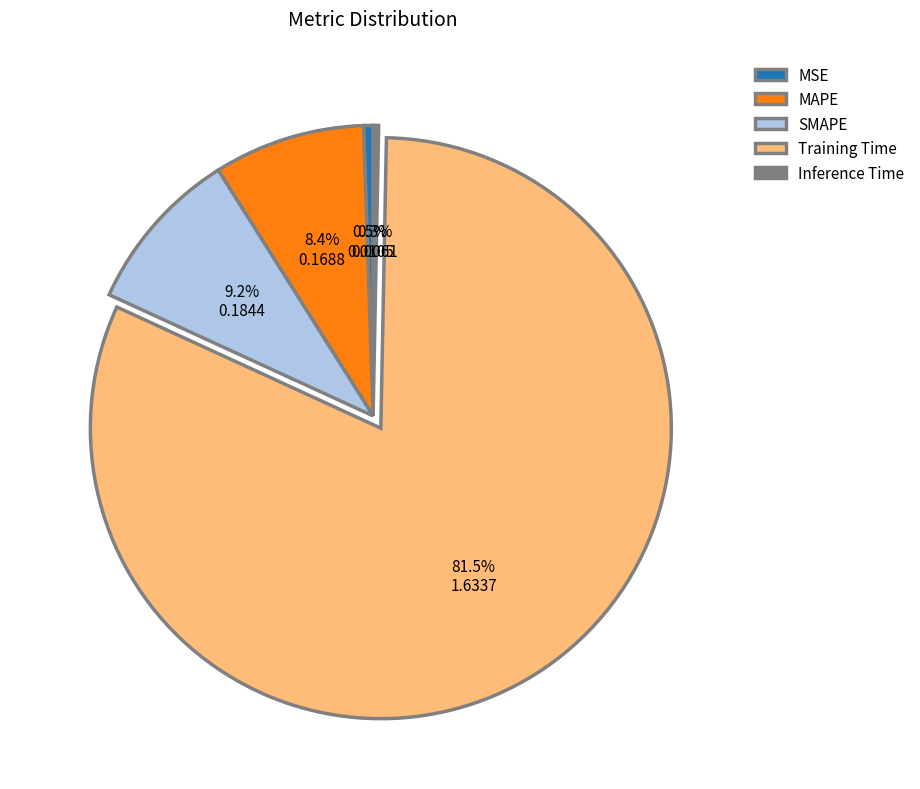

Which category accounts for the majority?

Training Time